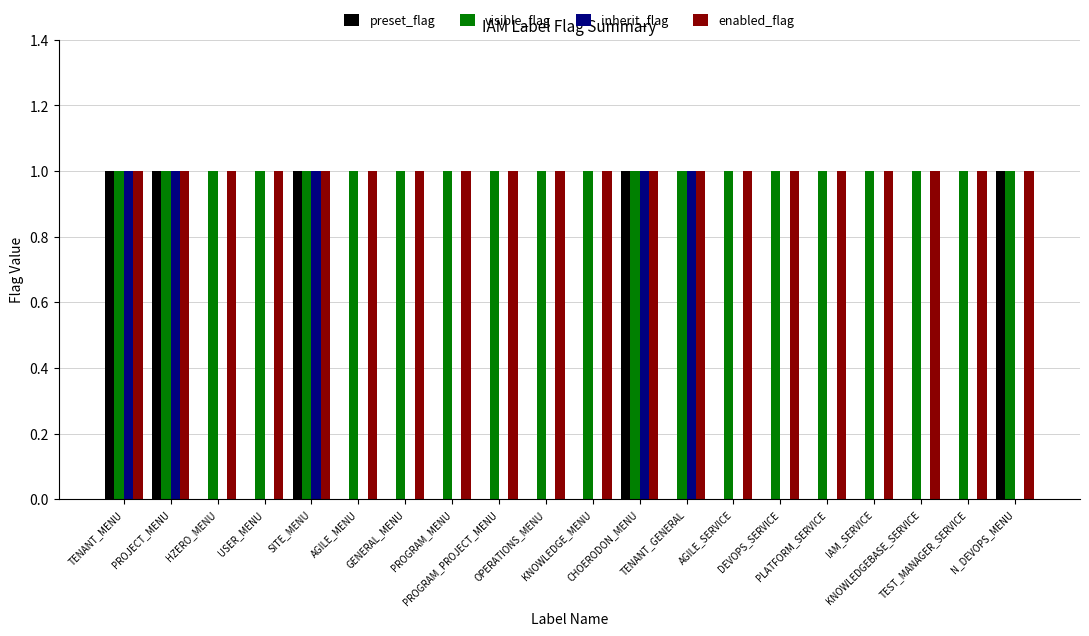

How many groups of bars are there?

20